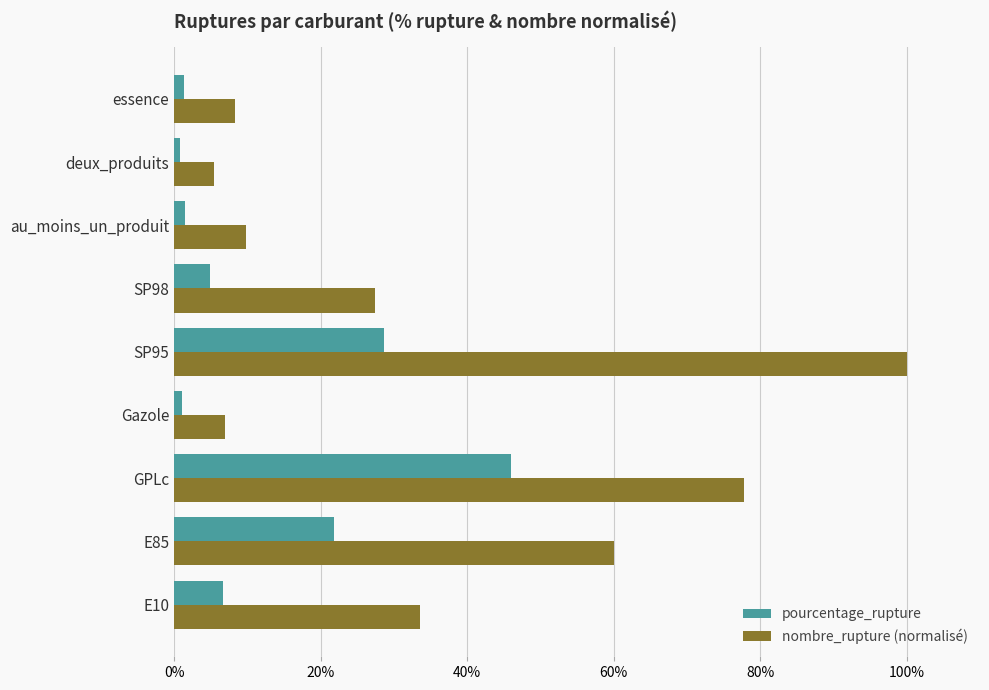

Rank the series by their maximum value, from highest to lowest.

nombre_rupture (normalisé), pourcentage_rupture